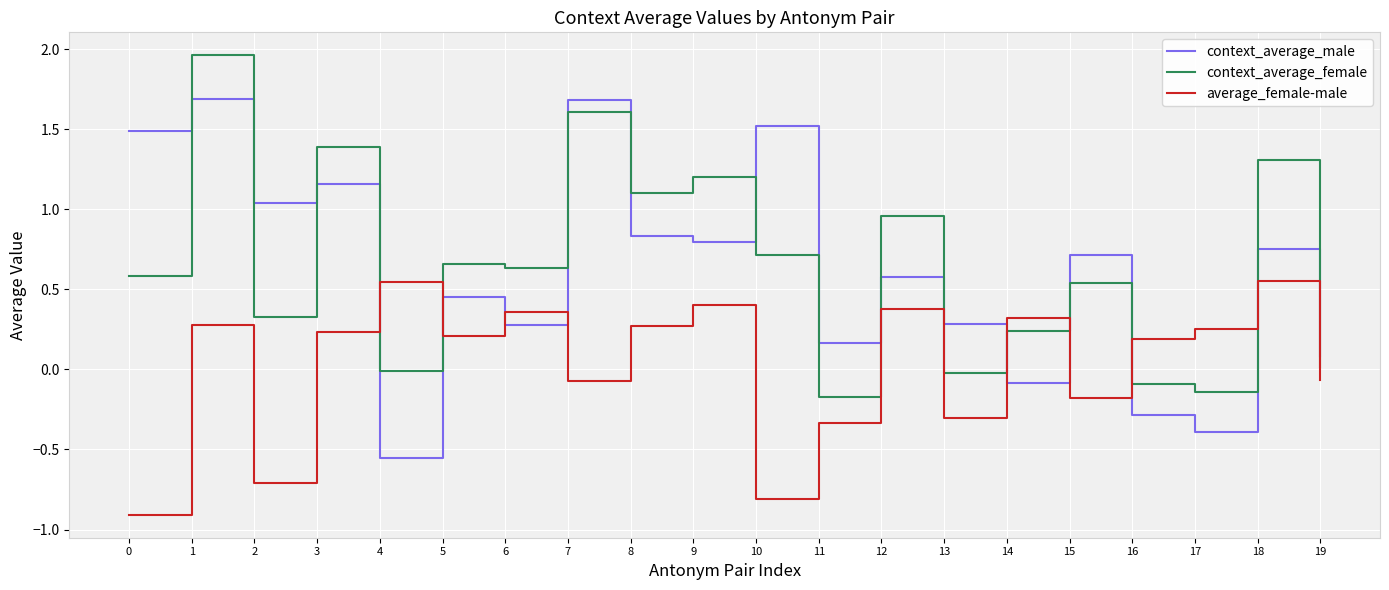

Where is the first local minimum for context_average_female?

2